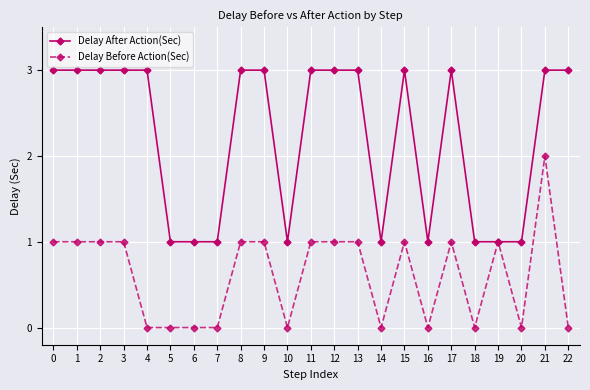

How many values in the Delay After Action(Sec) series are below 3?

9